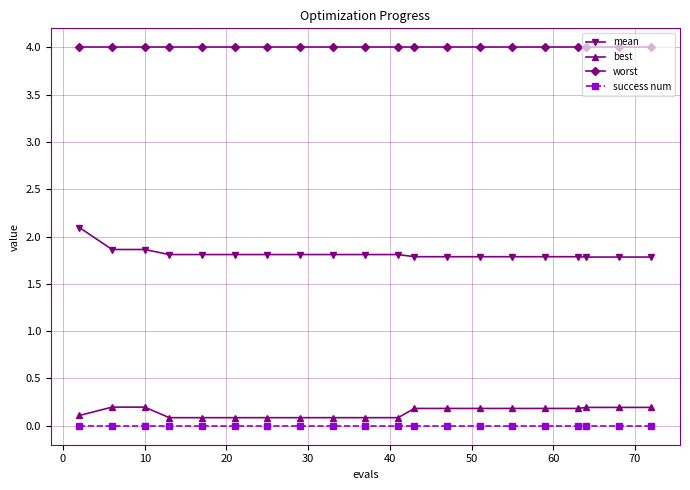

Which series has the widest spread of values?

mean